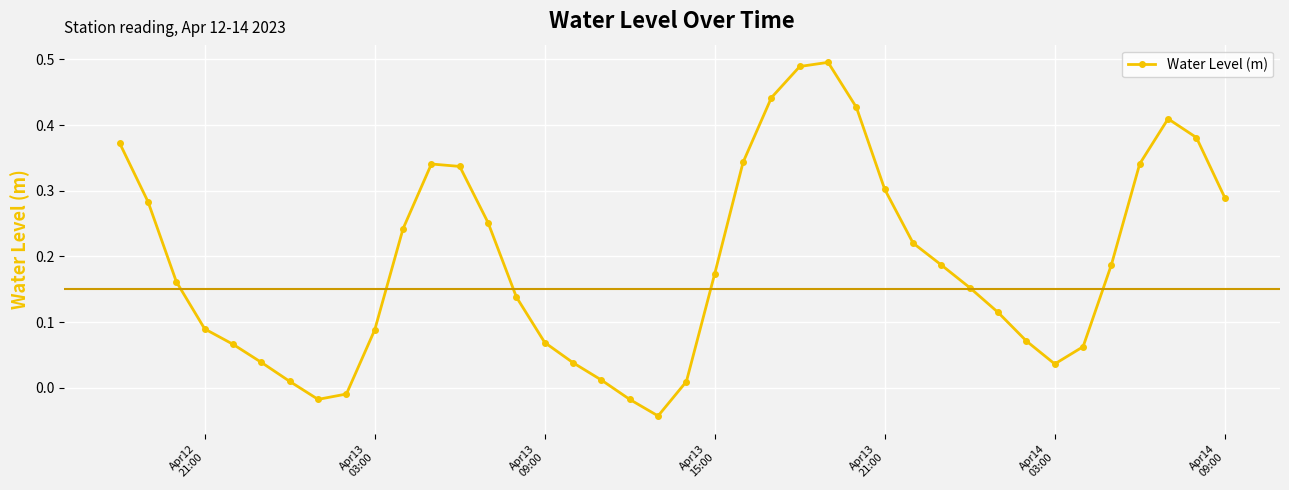

How many points are lower than both their immediate neighbors (excluding endpoints)?

3